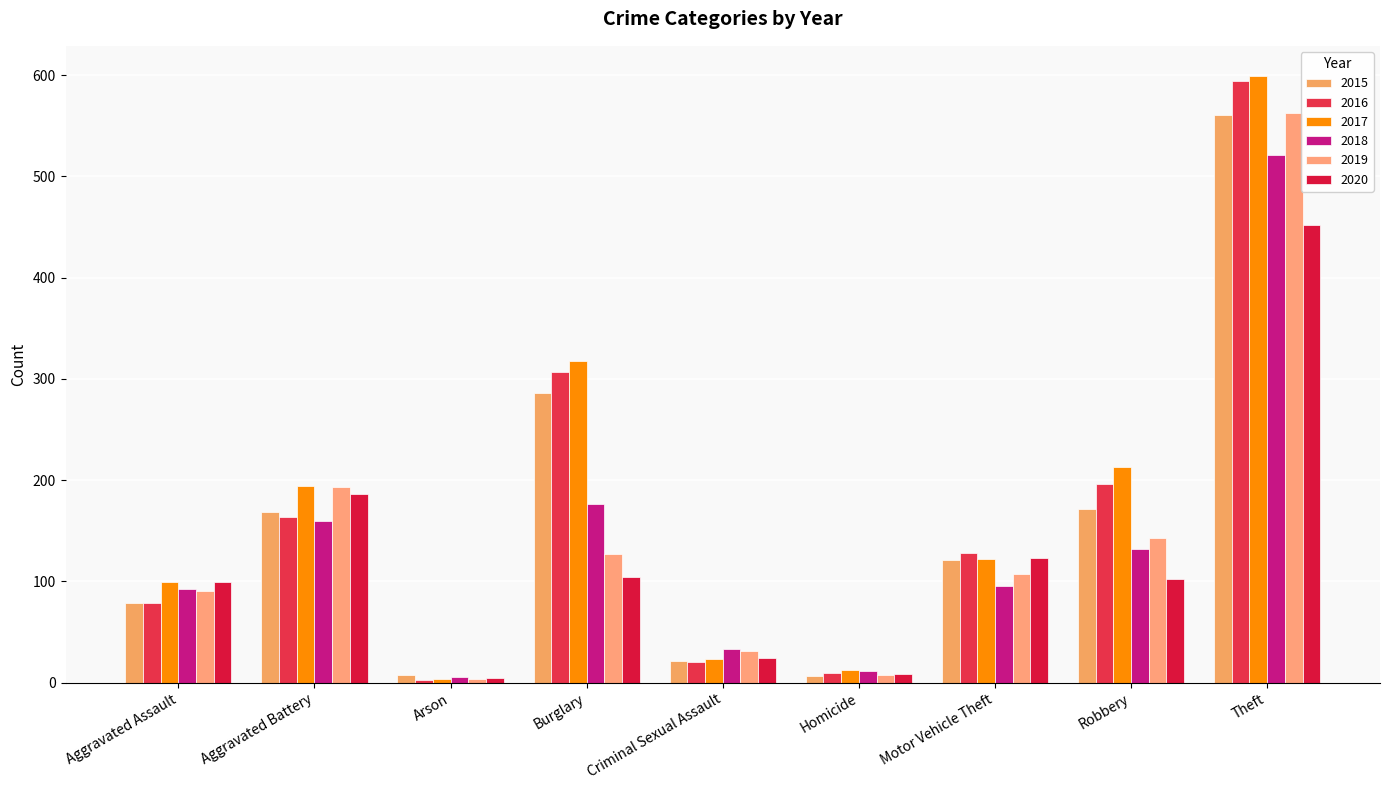

The value of 2016 at Burglary is 70. True or false?

False